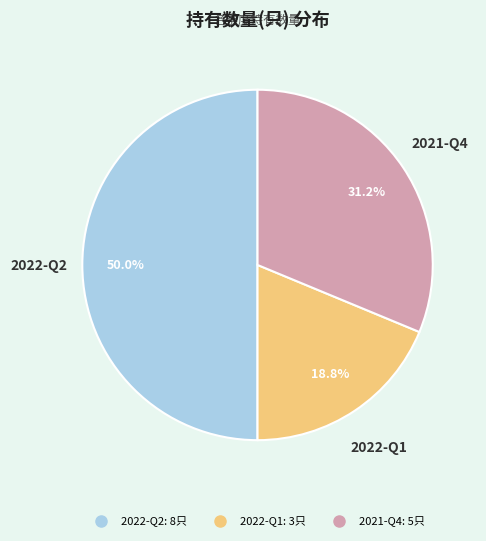

Rank the categories by value from highest to lowest.

2022-Q2, 2021-Q4, 2022-Q1